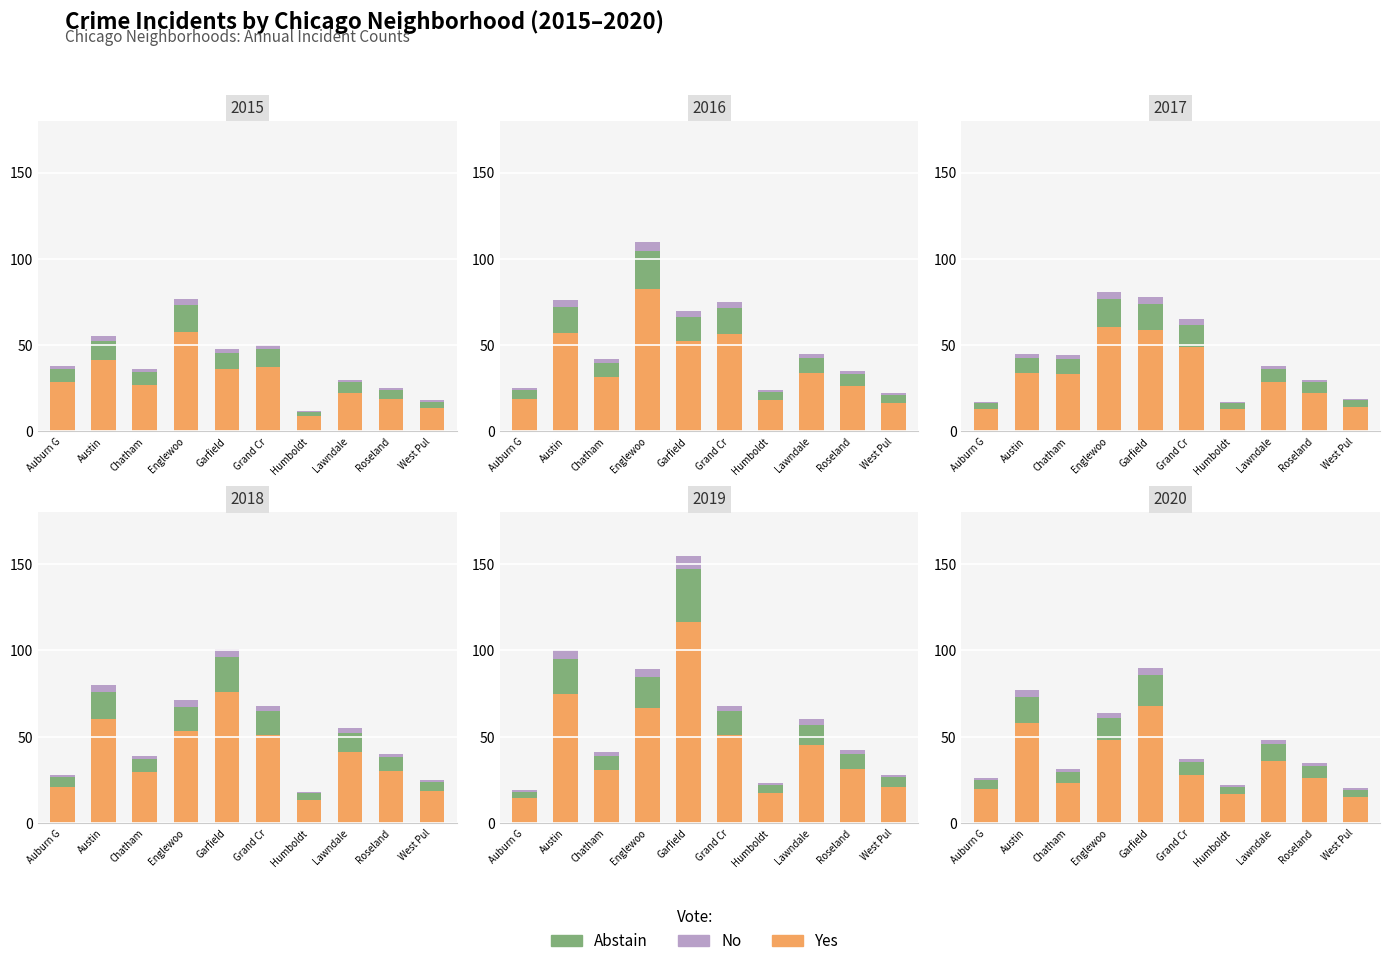

What is the average value of the Abstain series?

9.0